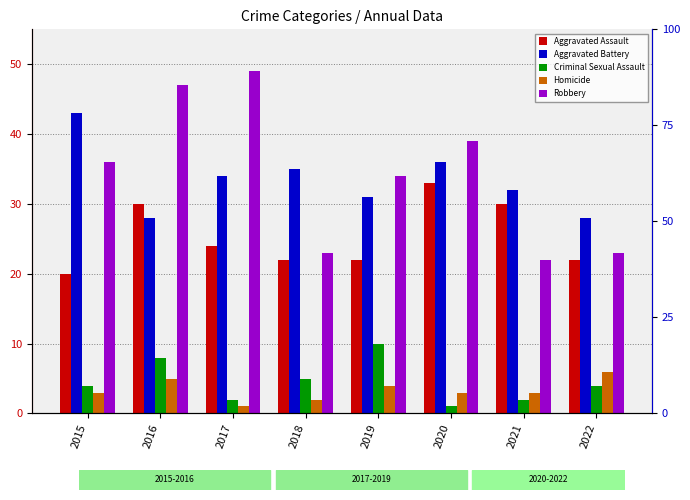

What is the spread (max minus min) of values at 2017?

48